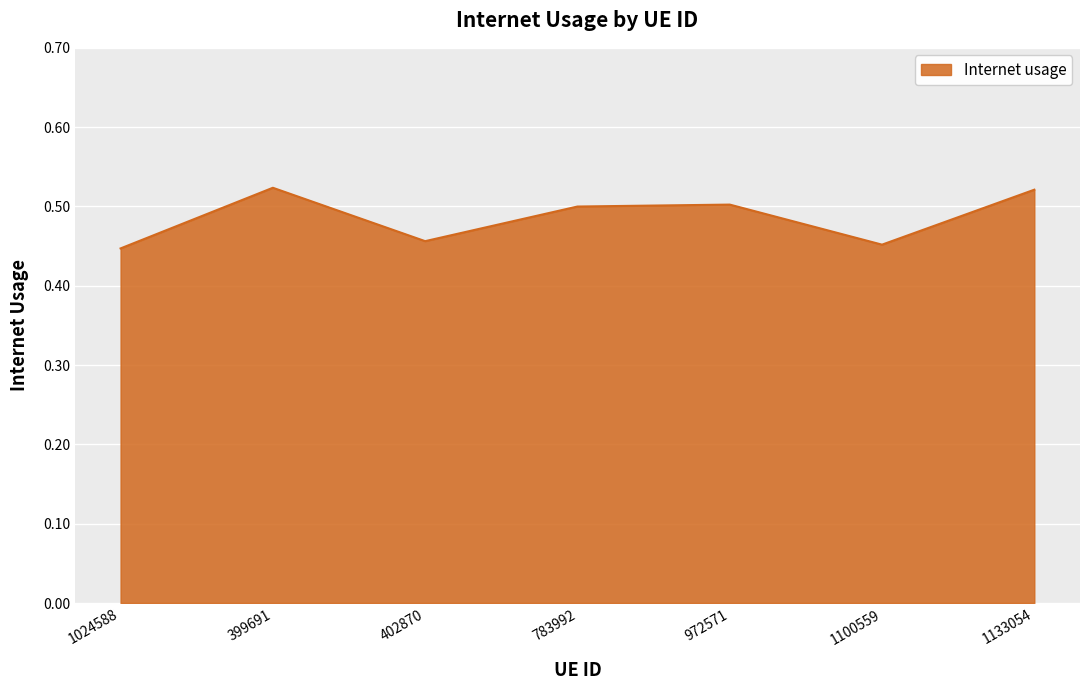

At which category does the data reach its first local peak?

399691